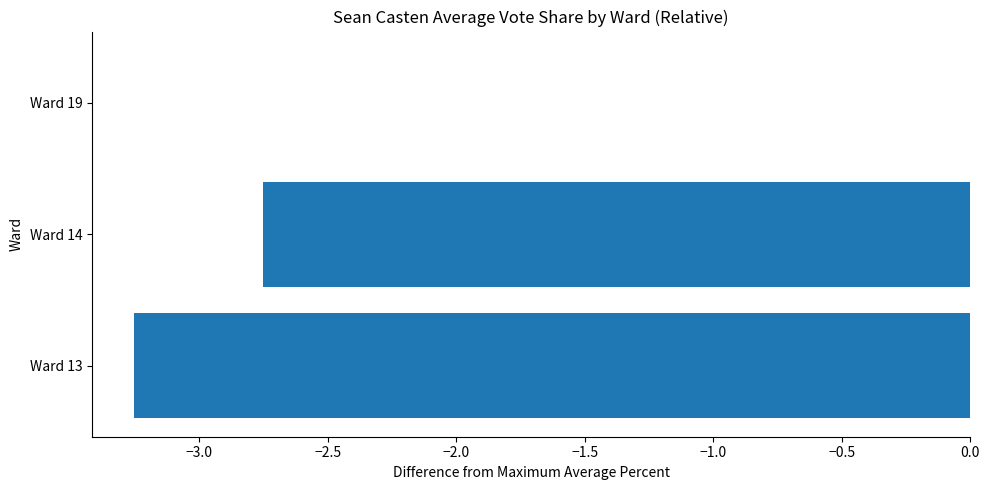

What is the change in value from Ward 14 to Ward 19?

+2.8